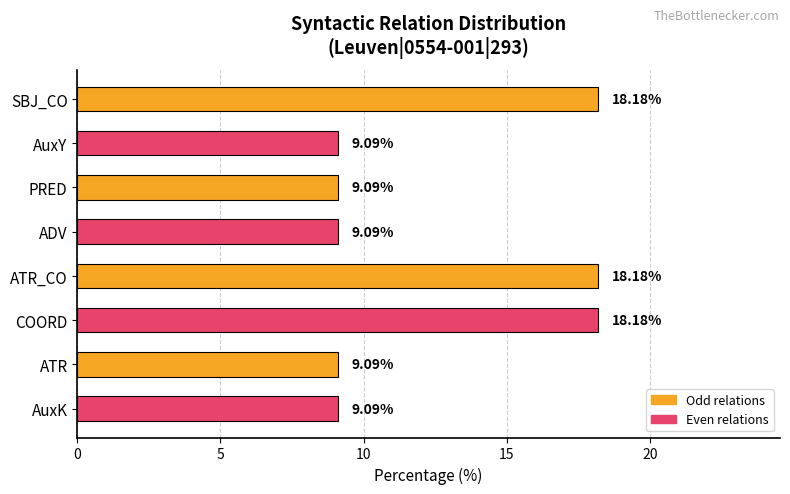

What is the label of the 1st bar from the top?

SBJ_CO